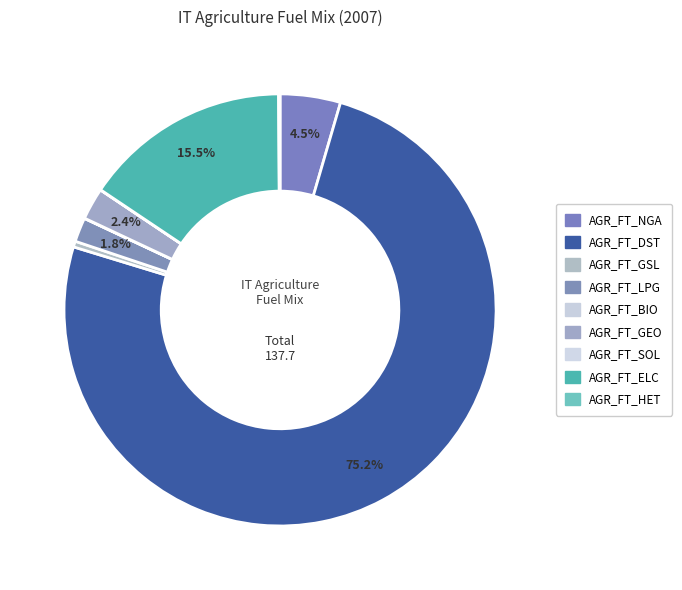

Rank the categories by value from highest to lowest.

AGR_FT_DST, AGR_FT_ELC, AGR_FT_NGA, AGR_FT_GEO, AGR_FT_LPG, AGR_FT_GSL, AGR_FT_HET, AGR_FT_BIO, AGR_FT_SOL